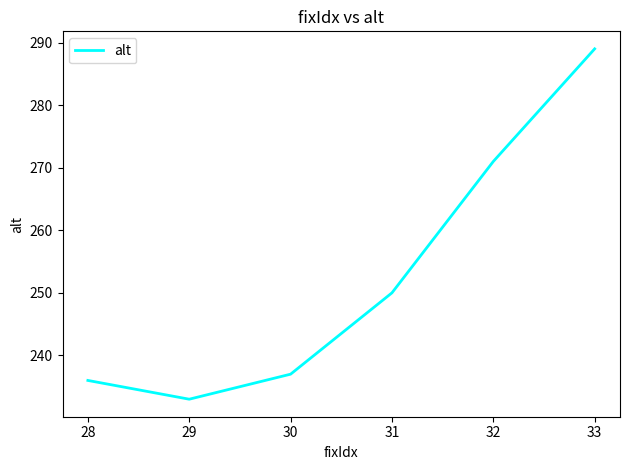

What is the difference between the maximum and second lowest values?

53